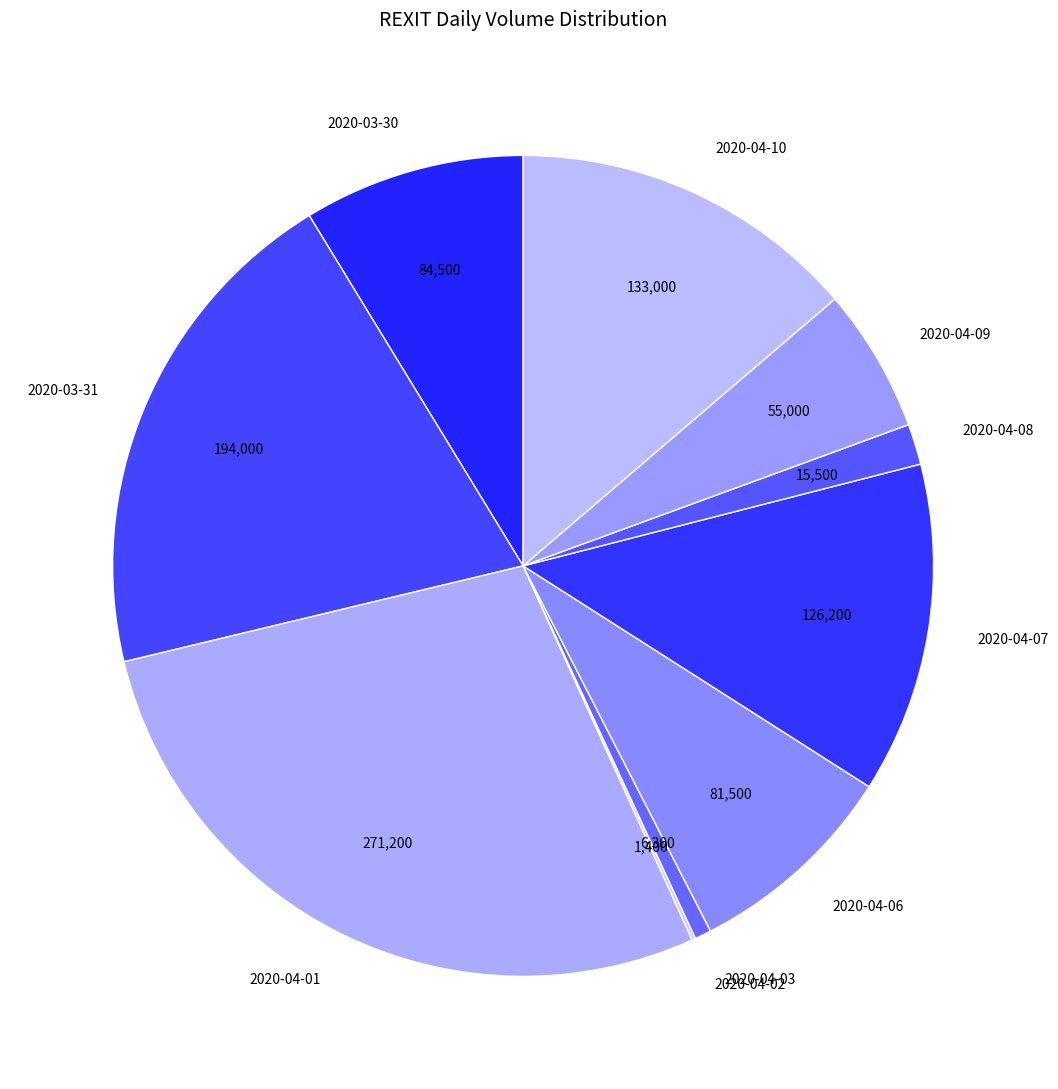

Combined, do 2020-03-31 and 2020-04-07 account for over 50%?

No